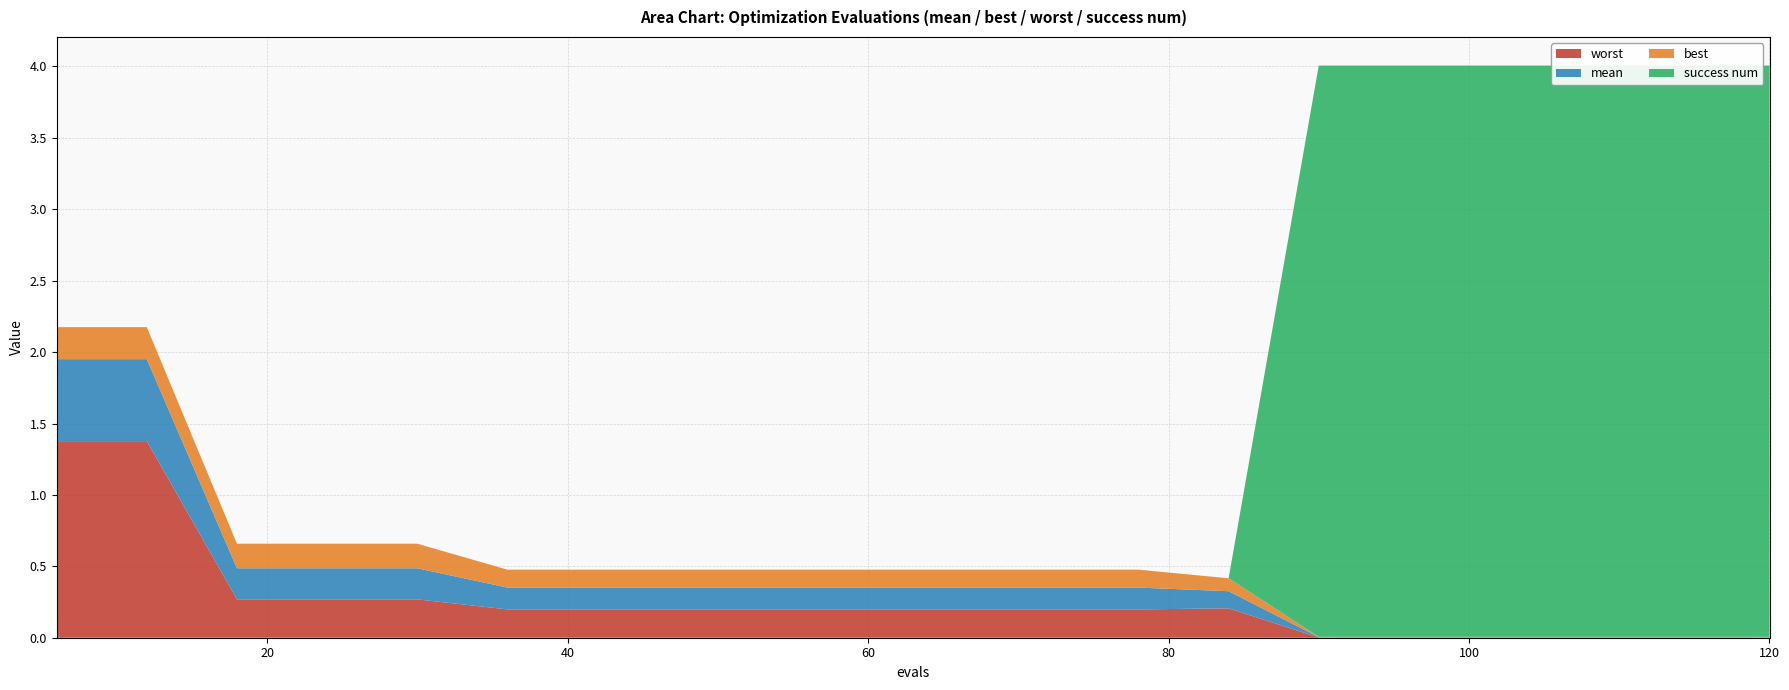

Reading right to left, what are all the values shown in this chart?

mean: 120=0.0	114=0.0	108=0.0	102=0.0	96=0.0	90=0.0	84=0.1	78=0.2	72=0.2	66=0.2	60=0.2	54=0.2	48=0.2	42=0.2	36=0.2	30=0.2	24=0.2	18=0.2	12=0.6	6=0.6
best: 120=0.0	114=0.0	108=0.0	102=0.0	96=0.0	90=0.0	84=0.1	78=0.1	72=0.1	66=0.1	60=0.1	54=0.1	48=0.1	42=0.1	36=0.1	30=0.2	24=0.2	18=0.2	12=0.2	6=0.2
worst: 120=0.0	114=0.0	108=0.0	102=0.0	96=0.0	90=0.0	84=0.2	78=0.2	72=0.2	66=0.2	60=0.2	54=0.2	48=0.2	42=0.2	36=0.2	30=0.3	24=0.3	18=0.3	12=1.4	6=1.4
success num: 120=4.0	114=4.0	108=4.0	102=4.0	96=4.0	90=4.0	84=0.0	78=0.0	72=0.0	66=0.0	60=0.0	54=0.0	48=0.0	42=0.0	36=0.0	30=0.0	24=0.0	18=0.0	12=0.0	6=0.0